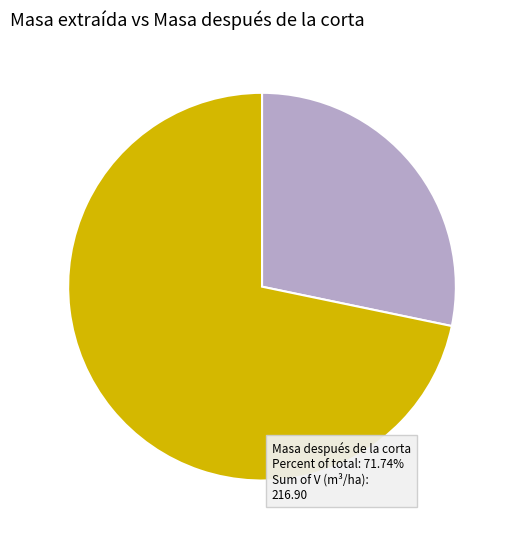

Is there a majority slice in this chart?

Yes